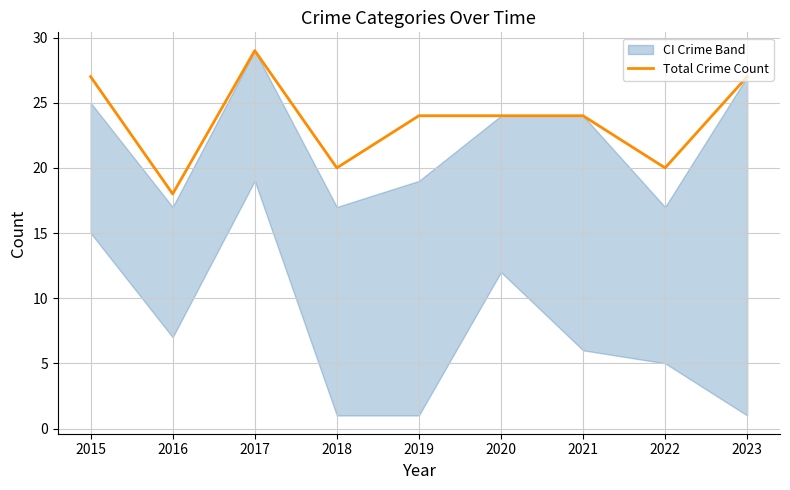

Where is the data nearest to the value 23?

2019